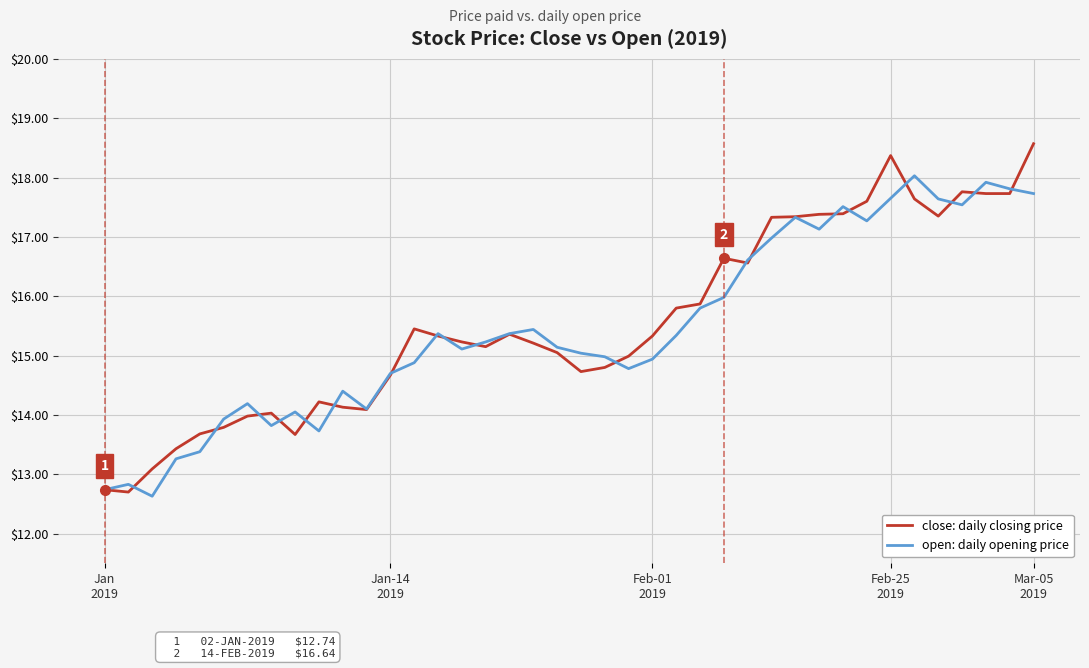

What is the maximum value shown in the chart?

18.6